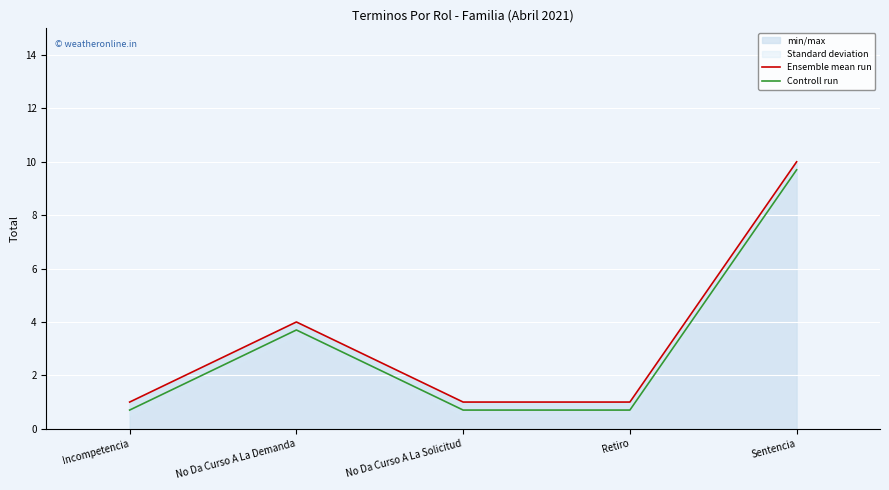

List the series in order of their peak value, lowest first.

Controll run, Ensemble mean run